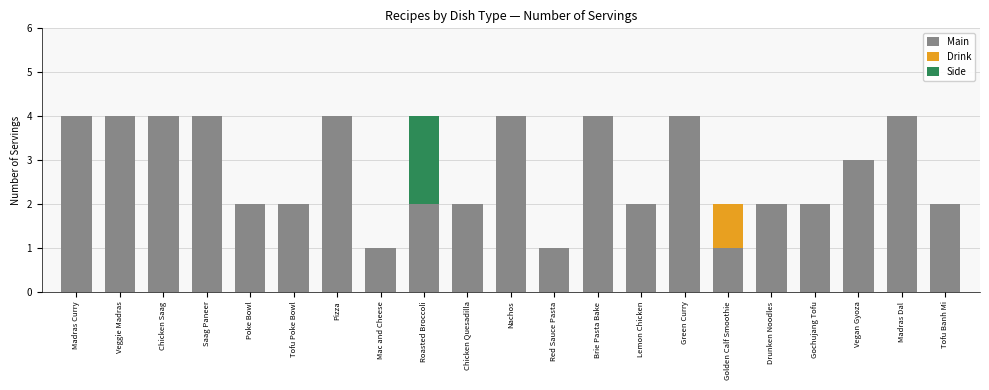

Is it true that Main equals 4 at Madras Curry?

True